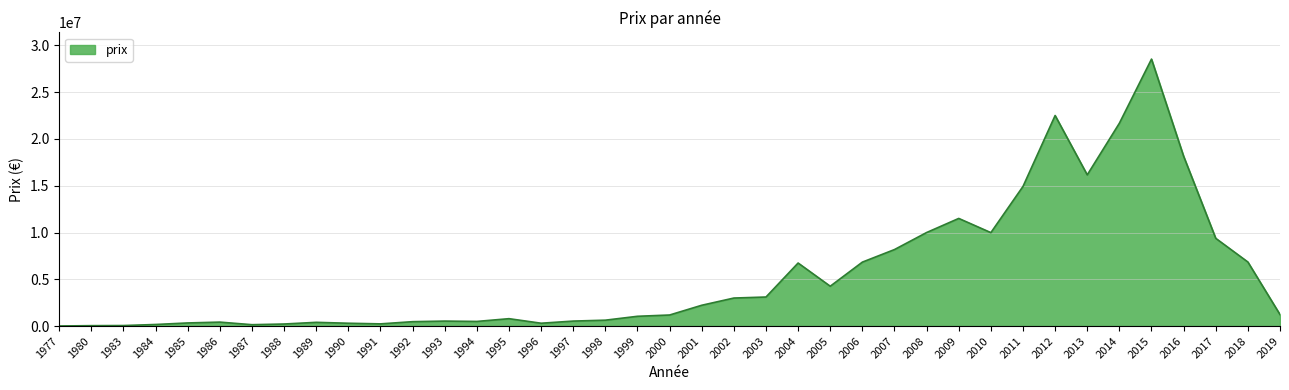

What is the change in value from 1998 to 2005?

+3629542